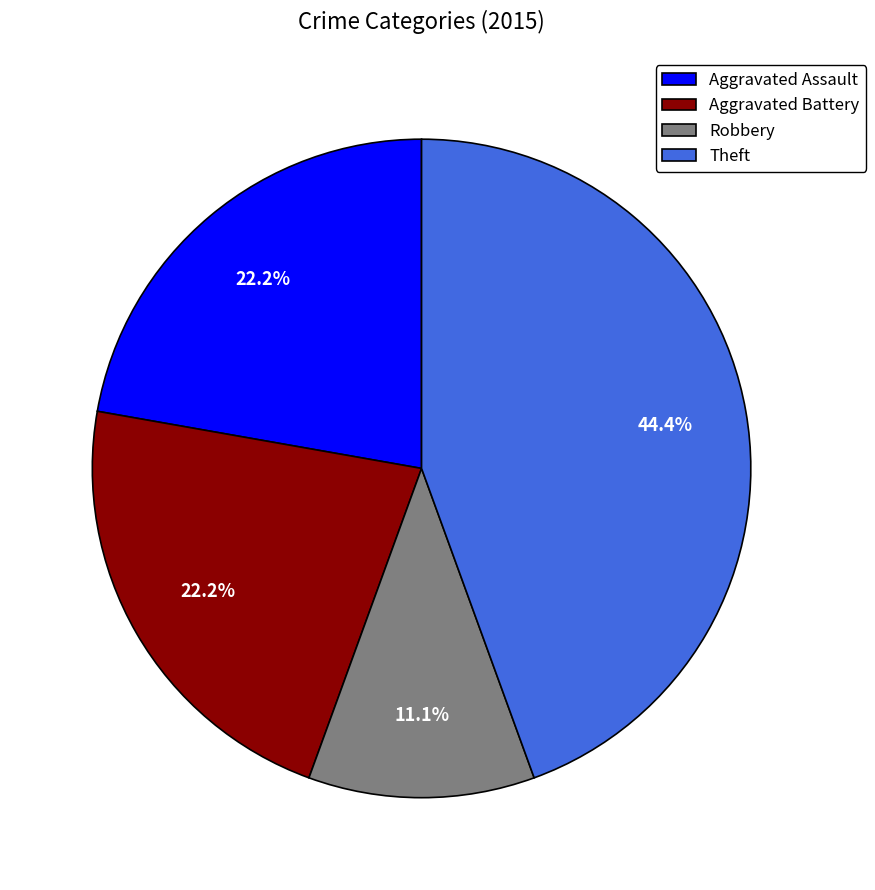

To the nearest percent, what is the average slice percentage?

25%